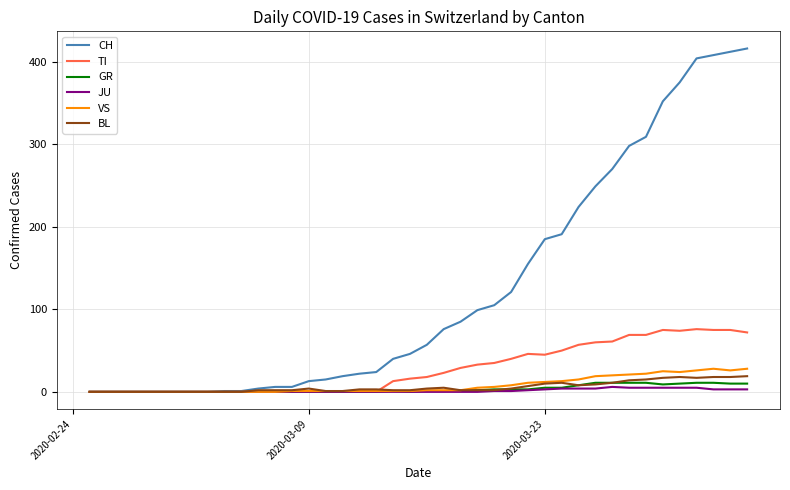

What is the average value of the BL series?

6